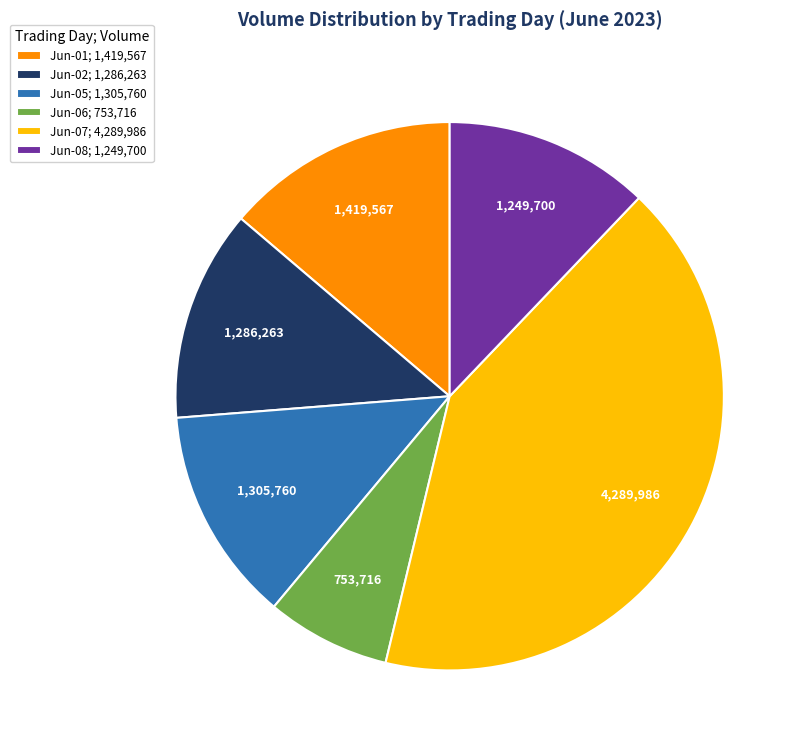

Count the number of slices in the pie.

6